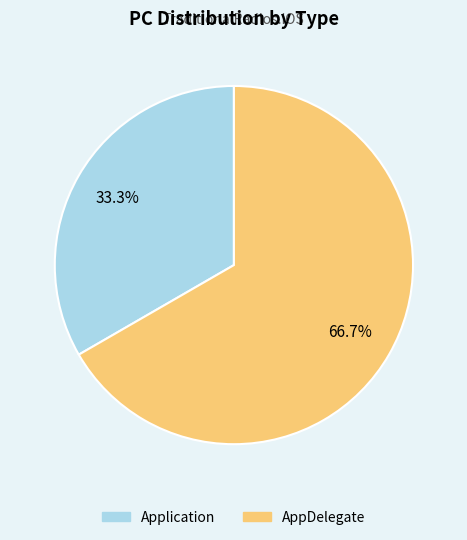

How many segments does this pie chart have?

2